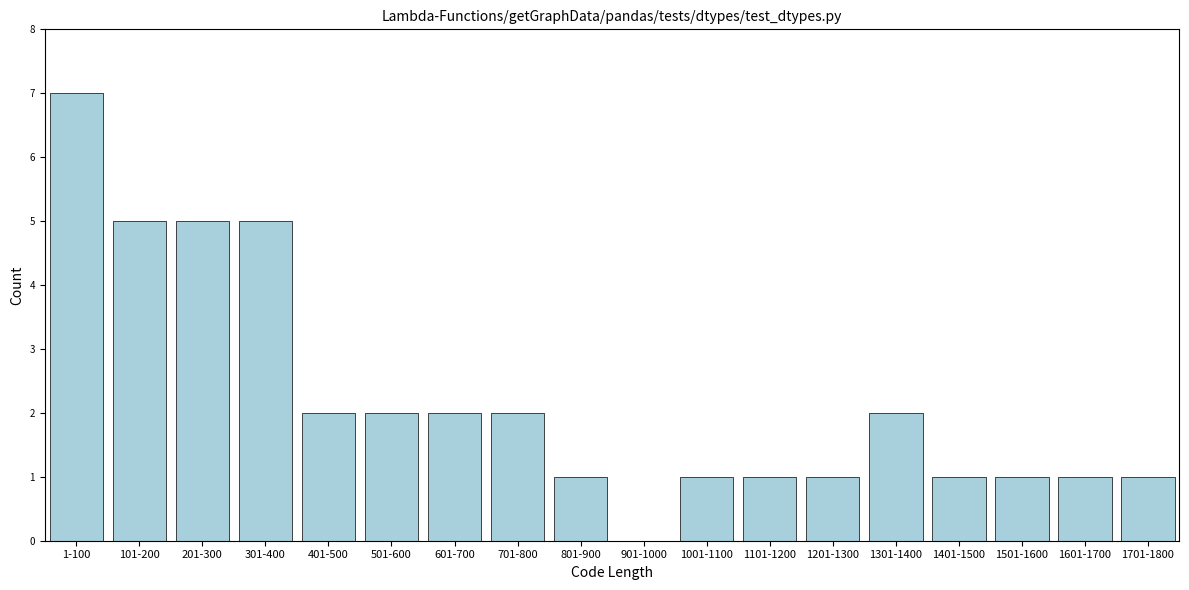

Reading right to left, extract all data points from this chart.

1701-1800=1	1601-1700=1	1501-1600=1	1401-1500=1	1301-1400=2	1201-1300=1	1101-1200=1	1001-1100=1	901-1000=0	801-900=1	701-800=2	601-700=2	501-600=2	401-500=2	301-400=5	201-300=5	101-200=5	1-100=7